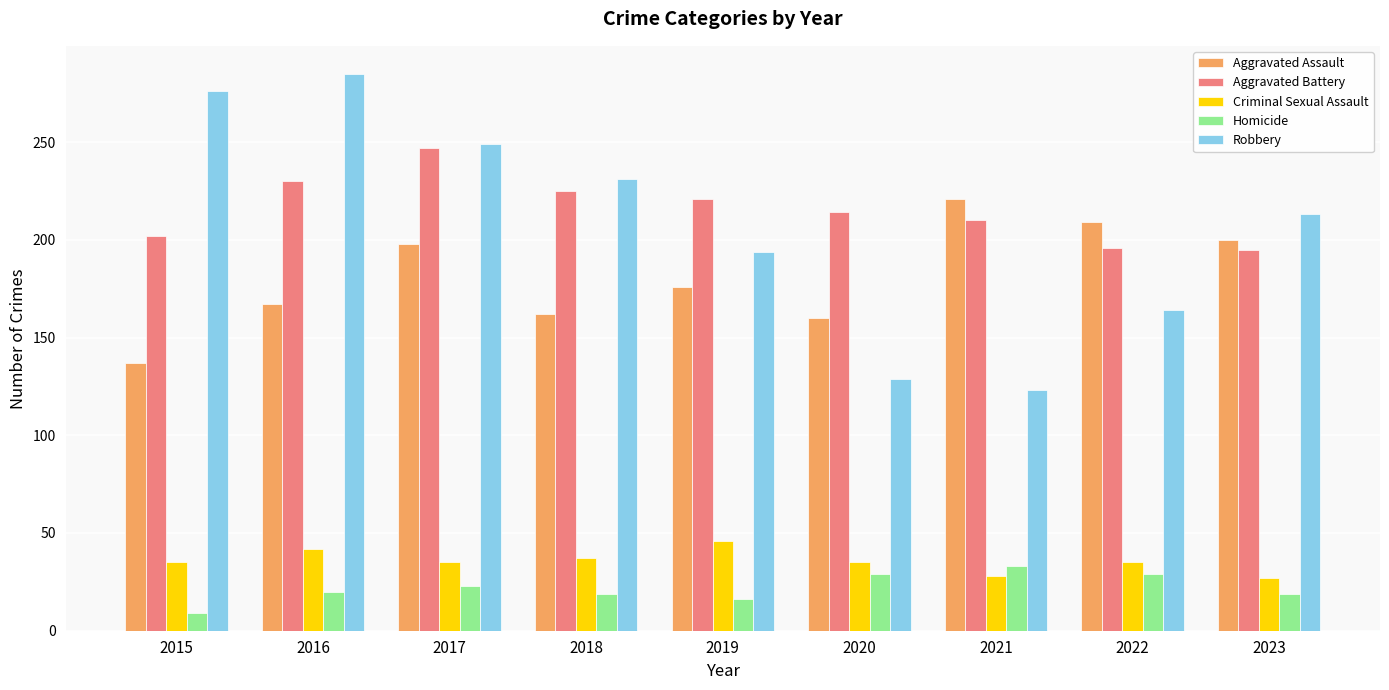

At which label does Homicide reach its minimum?

2015